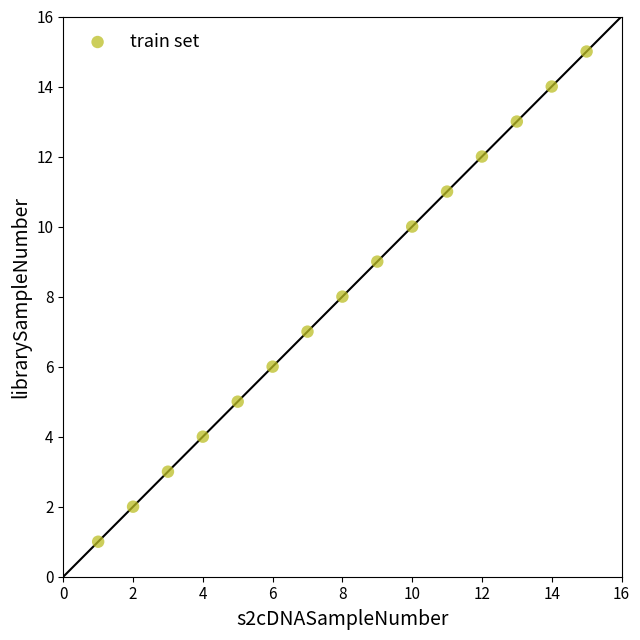

What is the range of Y values (max minus min)?

14